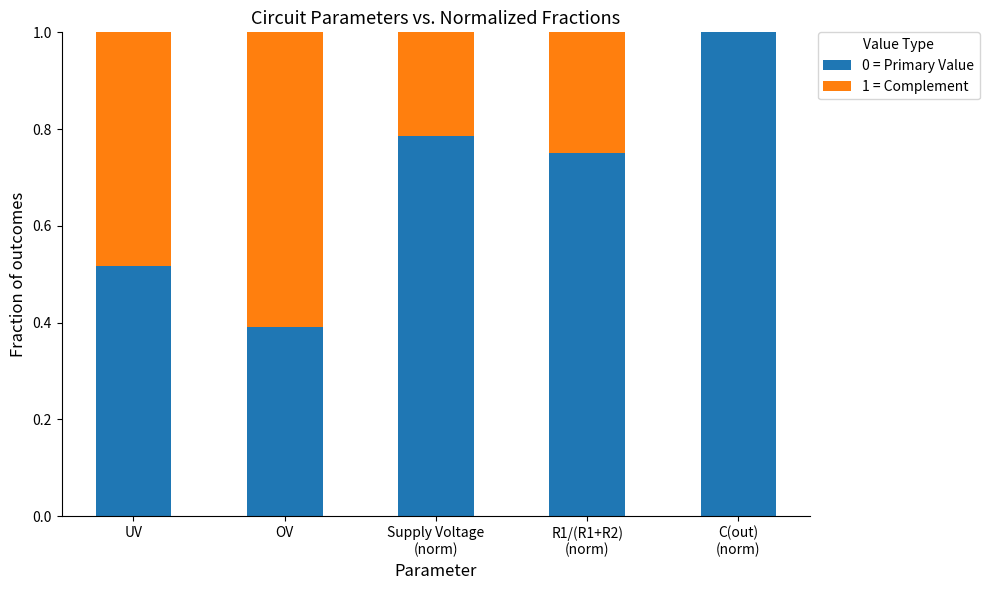

What is the maximum value for 0 = Primary Value?

1.0